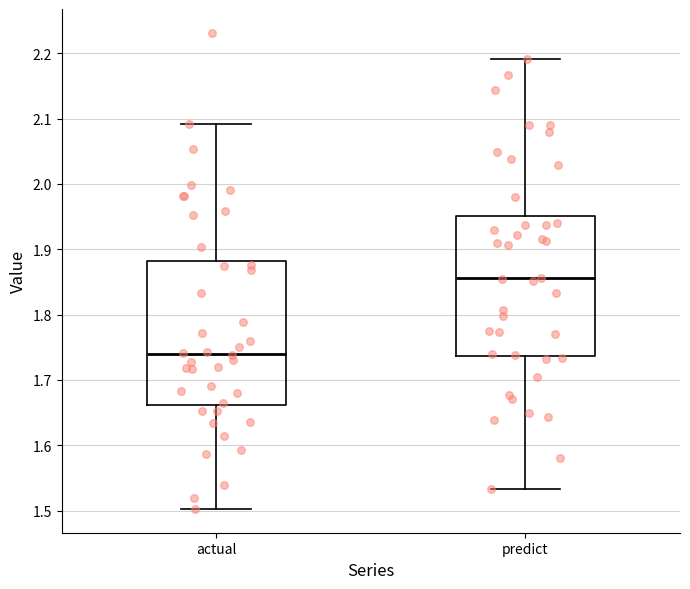

Reading left to right, transcribe this box plot: for each box, give where its median line is, the range the box spans, and where its two whiskers end, as read against the y-axis. The values are not printed on the chart, so give them approximately, as read against the axis.

actual: median 1.74, box 1.66 to 1.88, whiskers 1.50 to 2.09
predict: median 1.86, box 1.74 to 1.95, whiskers 1.53 to 2.19